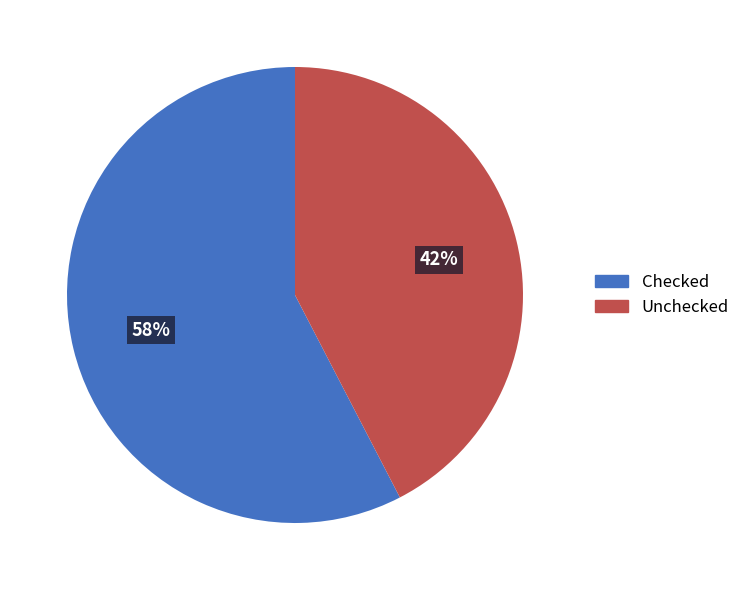

True or false: Unchecked accounts for 42% of the total.

True